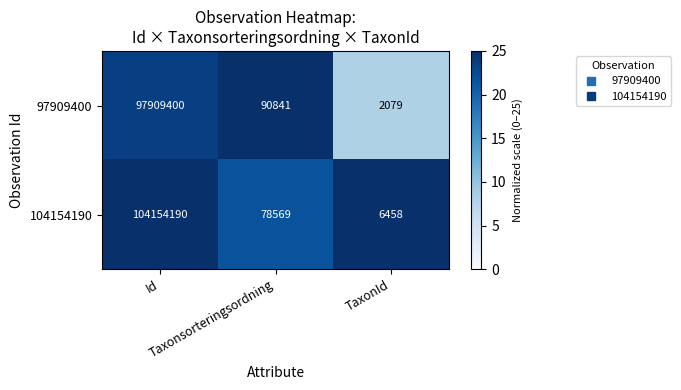

At which category is the sum across all series the highest?

Id